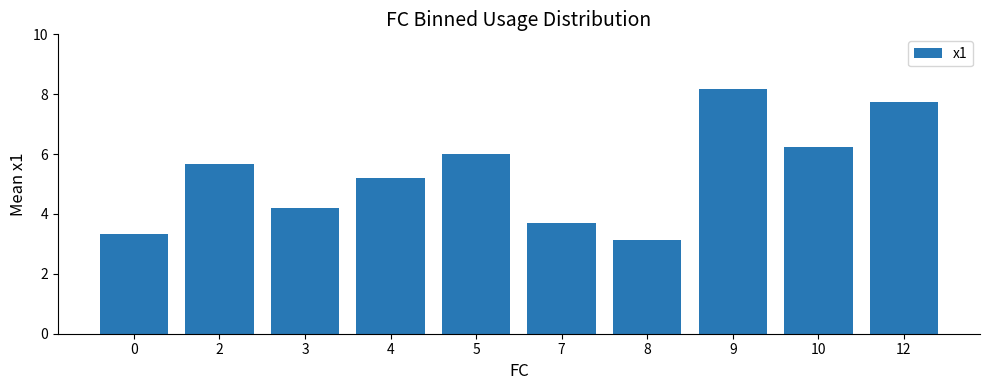

What is the change in value from 3 to 8?

-1.1